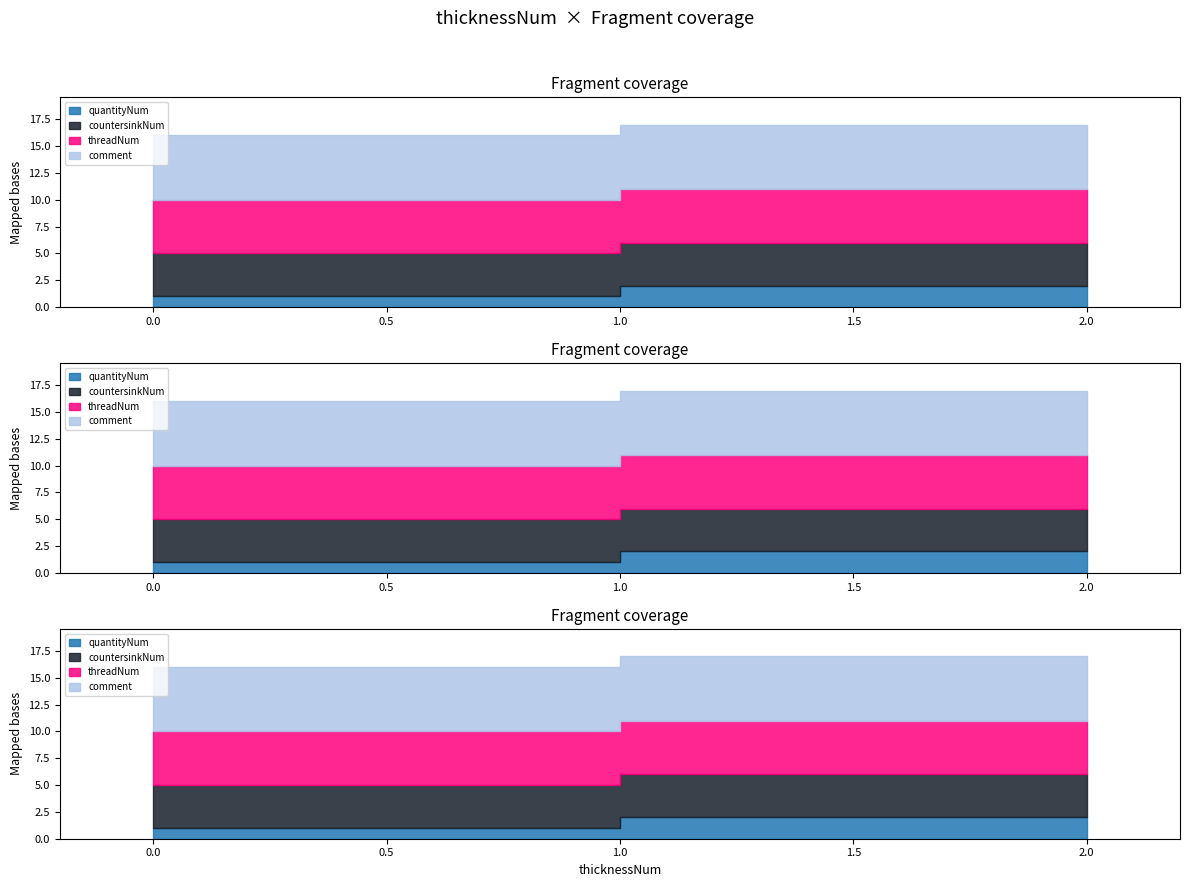

The quantityNum series shows 1 at step-testing.step. True or false?

True